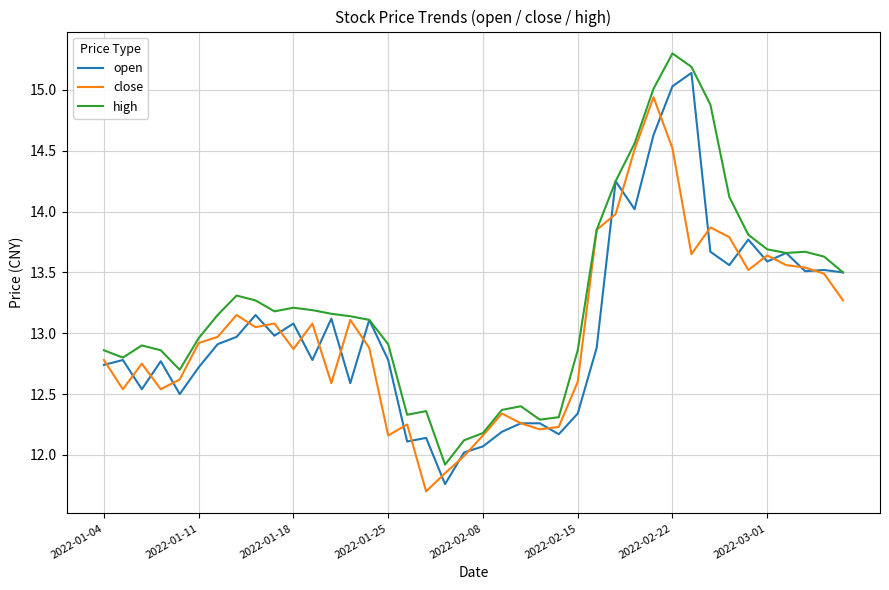

List the series in order of their peak value, lowest first.

close, open, high